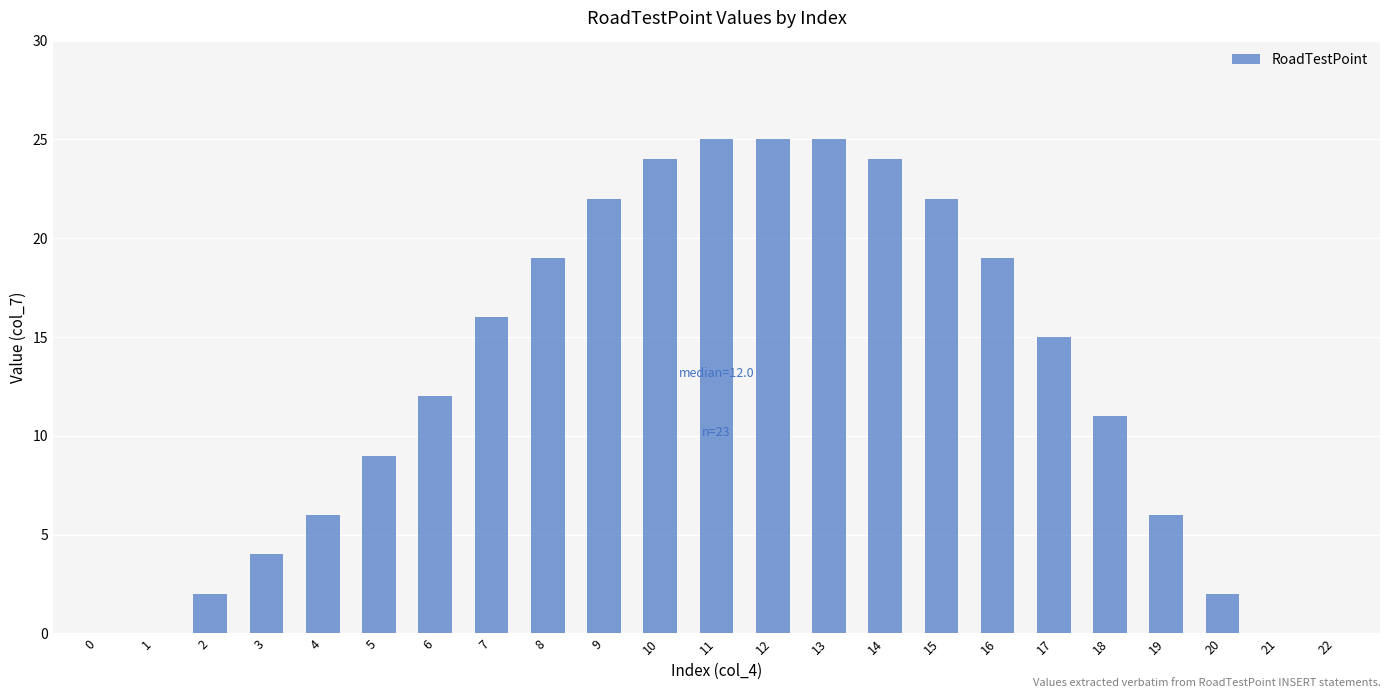

Rank the categories by value from lowest to highest.

0, 1, 21, 22, 2, 20, 3, 4, 19, 5, 18, 6, 17, 7, 8, 16, 9, 15, 10, 14, 11, 12, 13